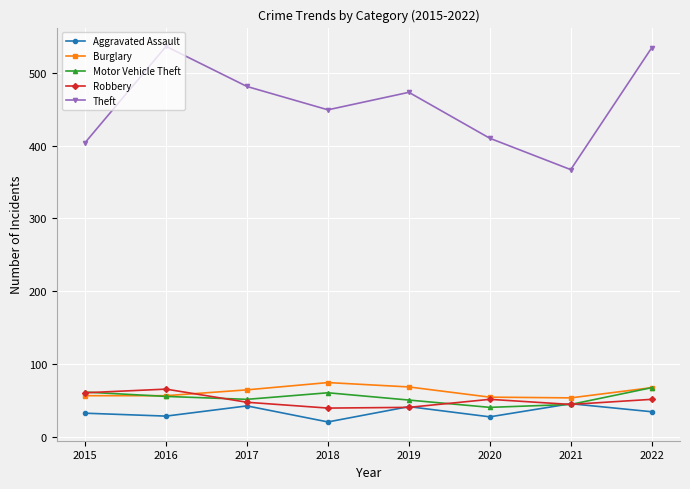

What is the spread (max minus min) of values at 2022?

499